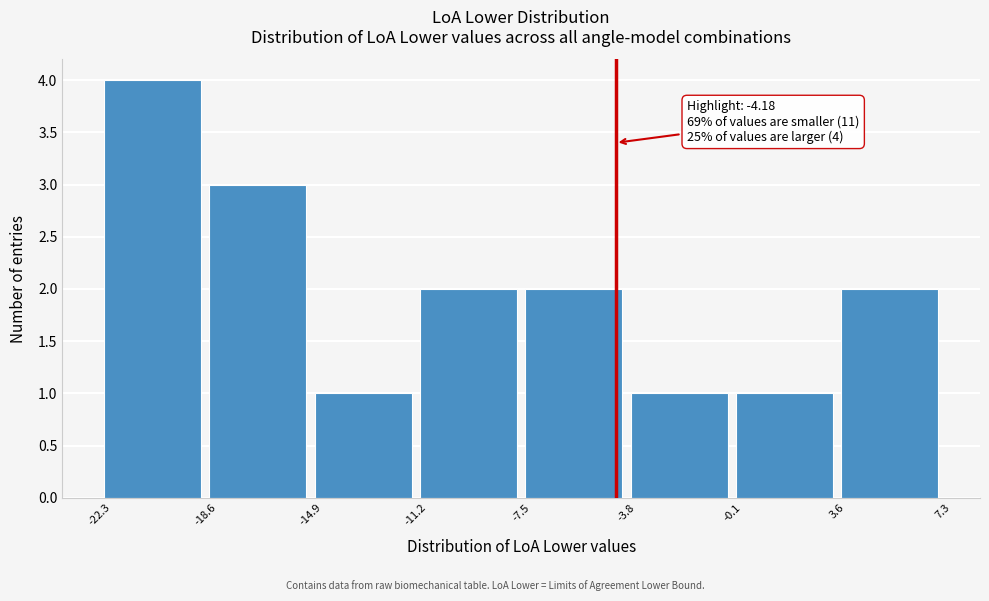

Which range on the x-axis has the tallest bar?

-22.3 to -18.6